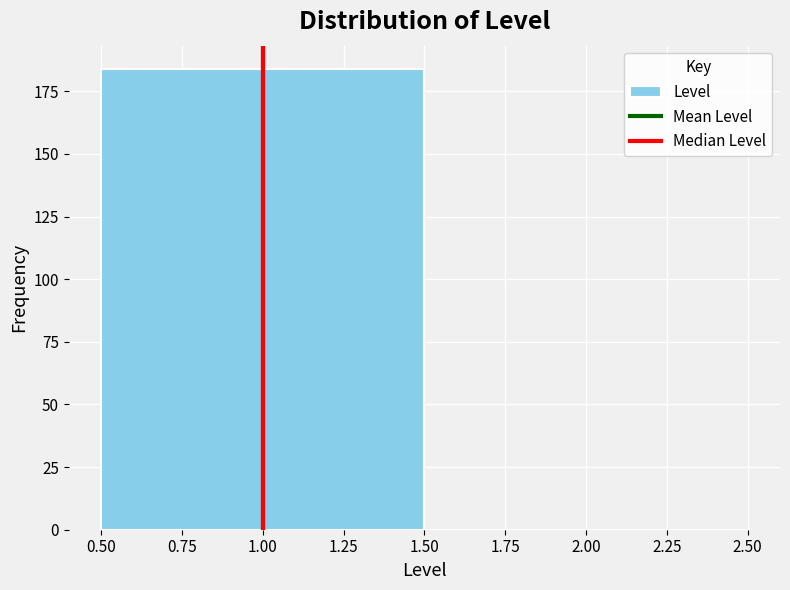

How tall is the bar that spans 0.50 to 1.50 on the x-axis? The values are not printed on the chart, so give them approximately, as read against the axis.

185